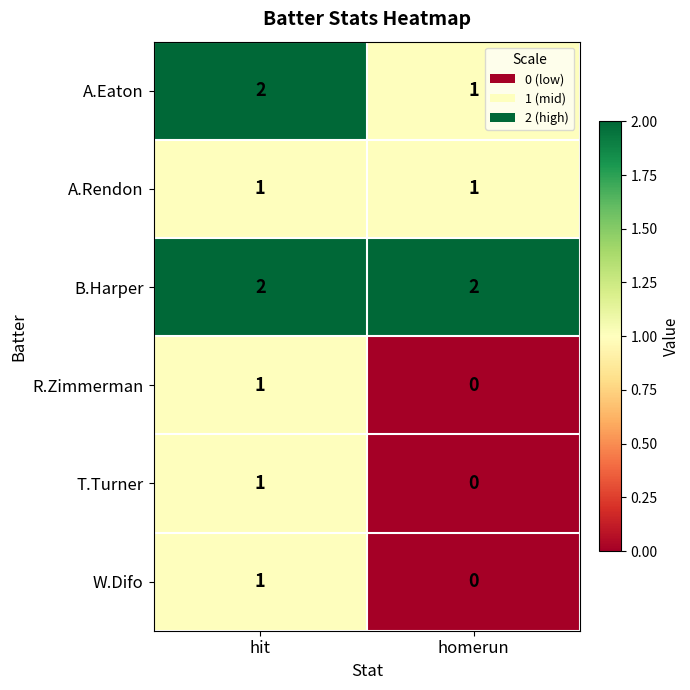

Rank the categories by T.Turner value from lowest to highest.

homerun, hit